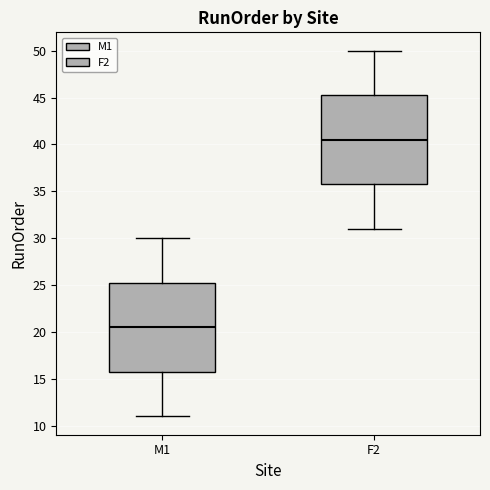

Which box has the highest median line?

F2